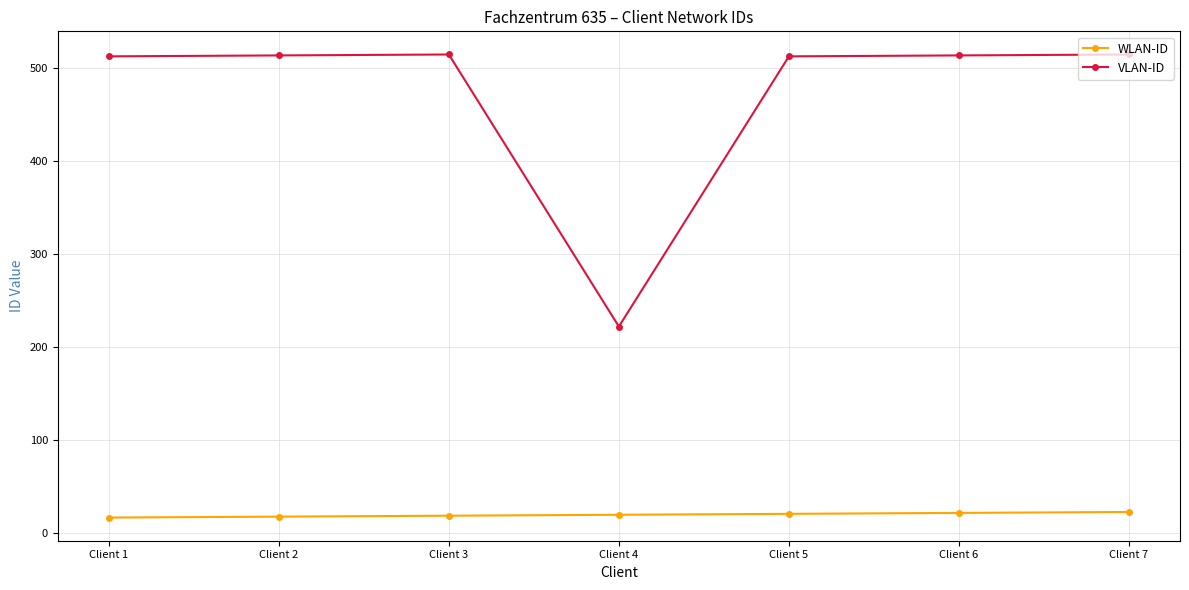

What is the difference between the maximum and second lowest values in the WLAN-ID series?

5